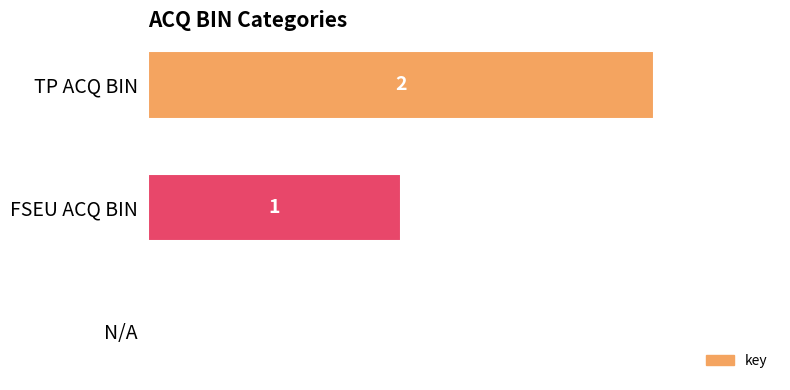

At which category does the chart reach its peak across all series?

TP ACQ BIN